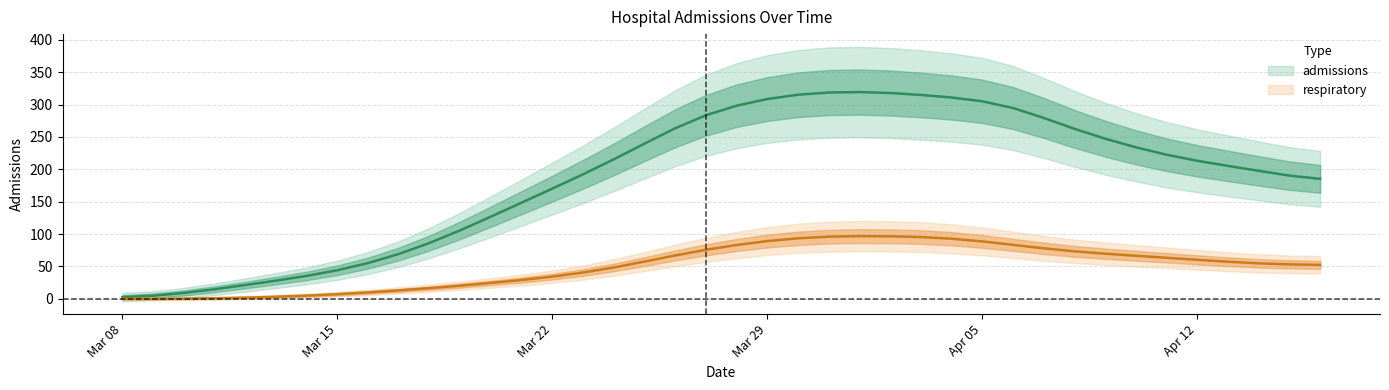

What is the difference between the second highest and minimum values in the respiratory series?

96.6